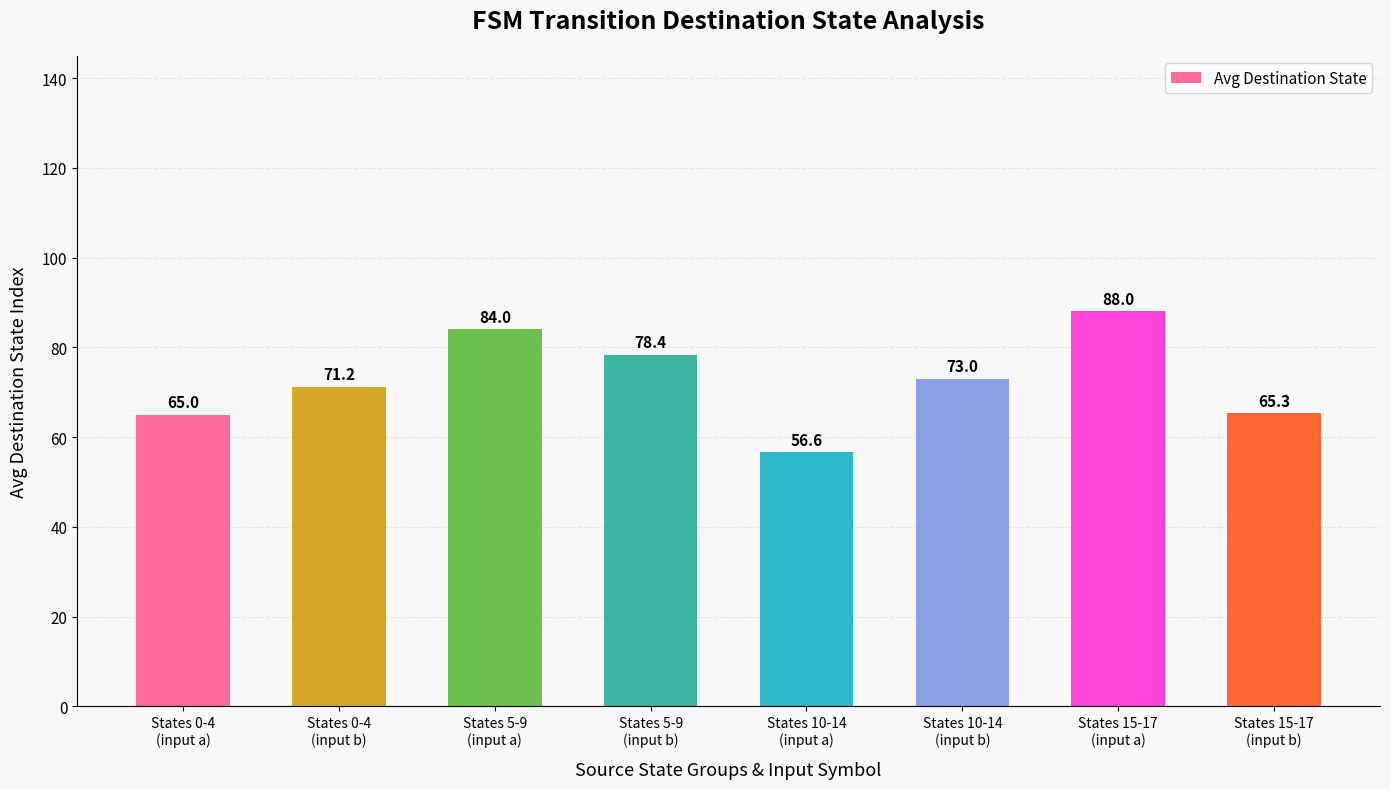

Reading left to right, transcribe all the data shown in this chart.

65.0	71.2	84.0	78.4	56.6	73.0	88.0	65.3